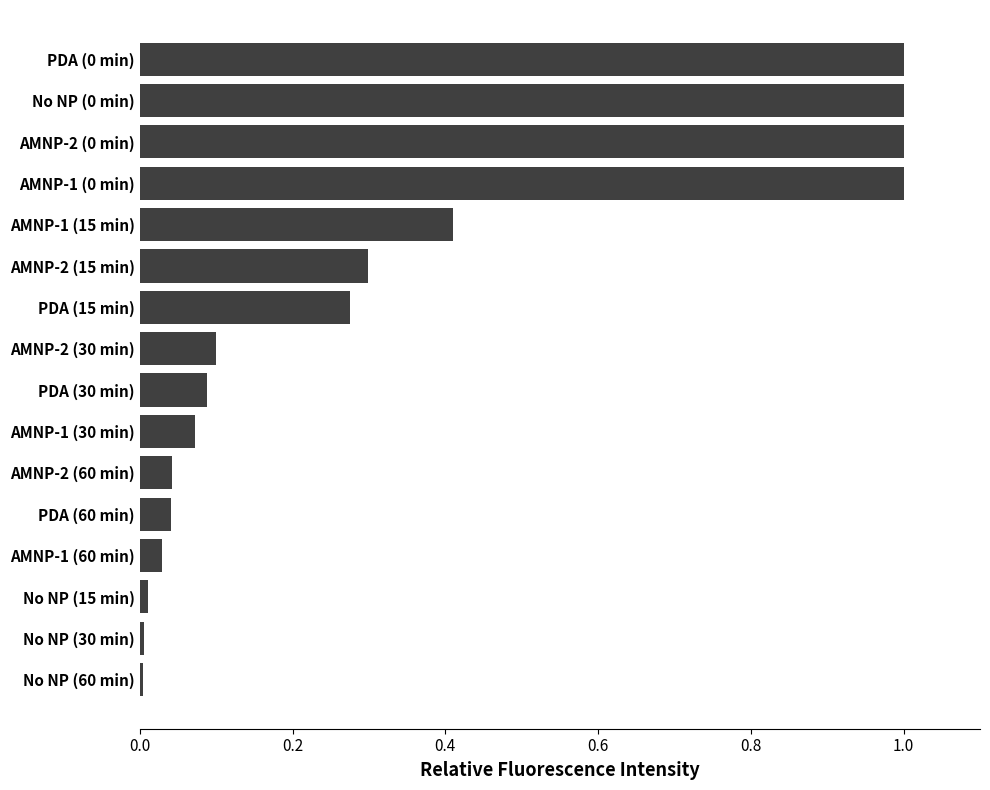

What is the label of the 9th bar from the top?

PDA (30 min)